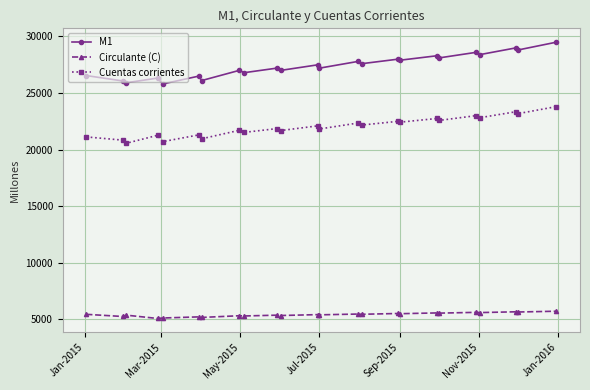

List the series in order of their overall mean, lowest first.

Circulante (C), Cuentas corrientes, M1